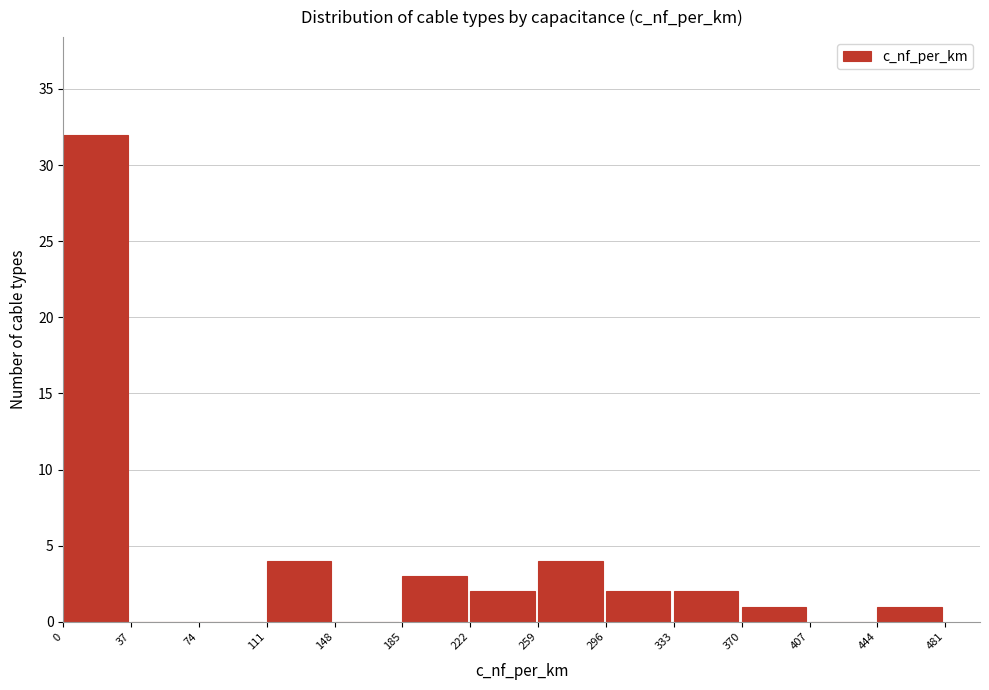

What is the height of the bar covering 0 to 37 on the x-axis? The values are not printed on the chart, so give them approximately, as read against the axis.

32